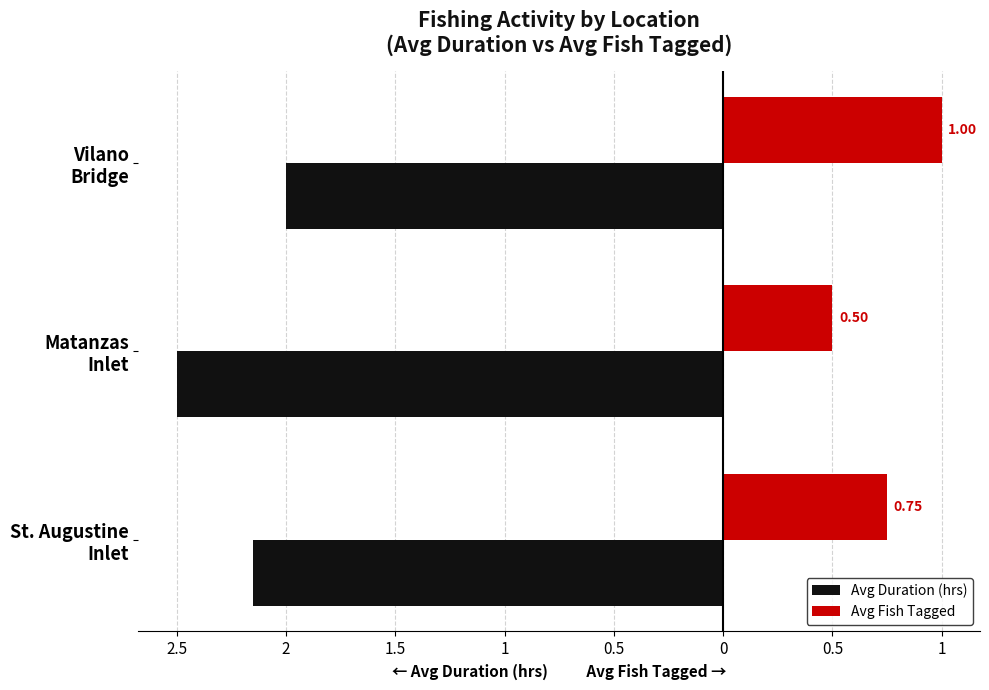

What are all the series names shown in the legend?

Avg Duration (hrs), Avg Fish Tagged